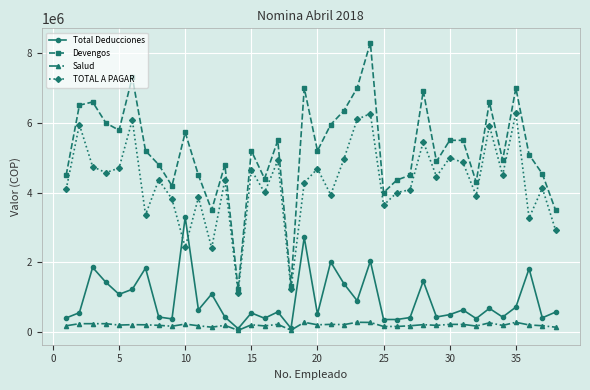

True or false: Salud has more than 1 interior local peaks.

True